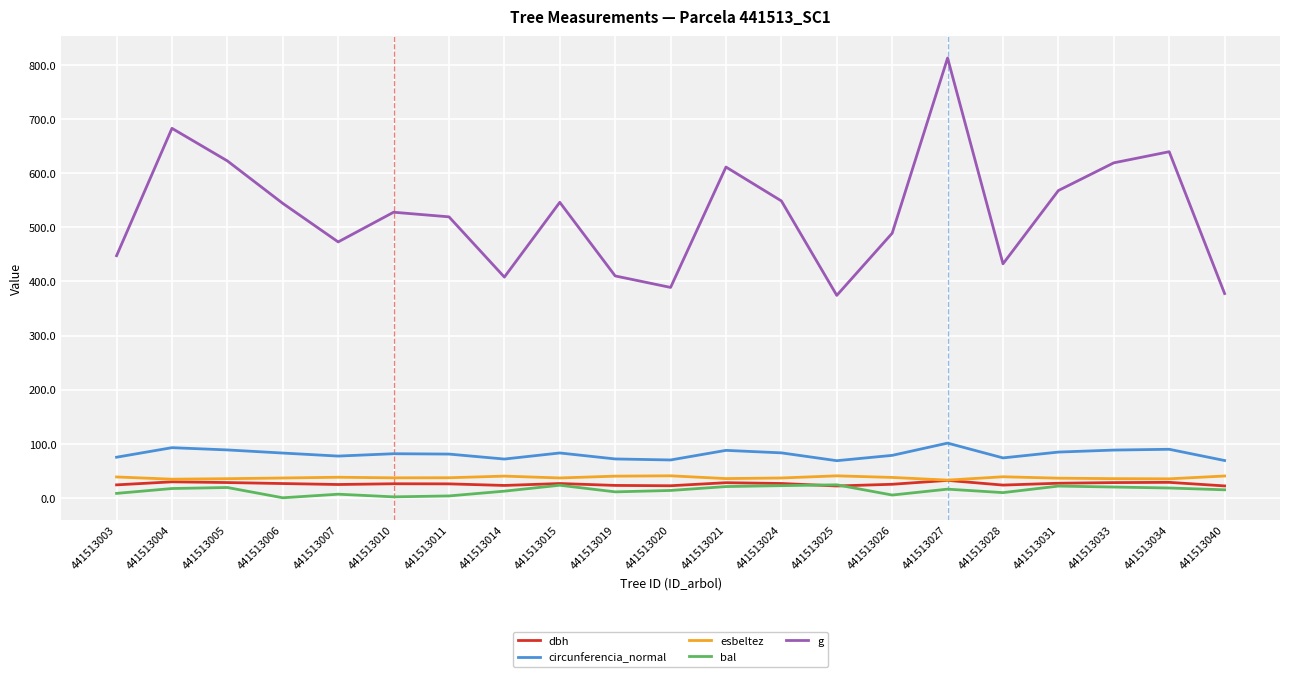

Is it true that g equals 138.5 at 441513005?

False